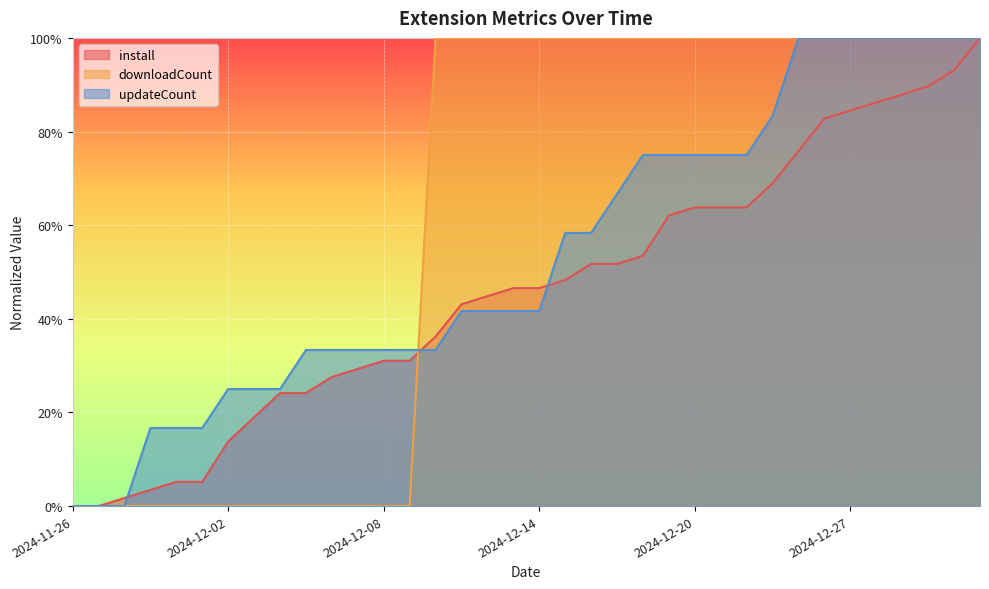

True or false: downloadCount has a value of 1.0 at 2024-12-20.

True